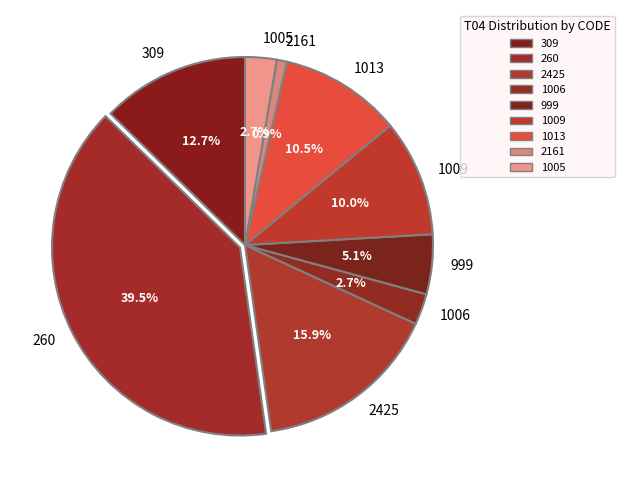

The 1009 slice represents 1% of the pie. True or false?

False